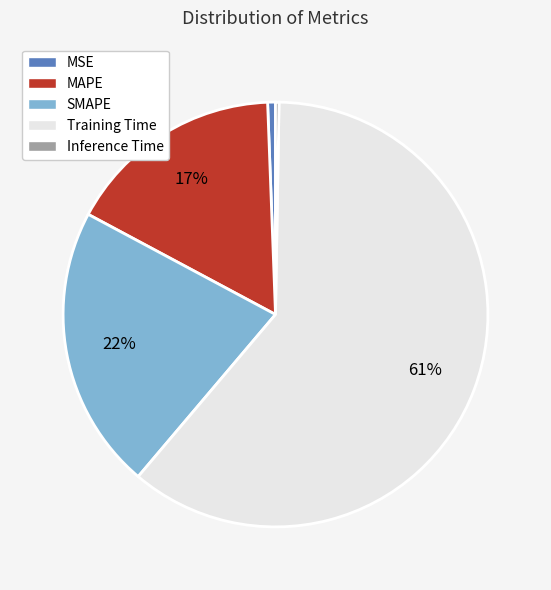

Which category has the biggest portion of the pie?

Training Time